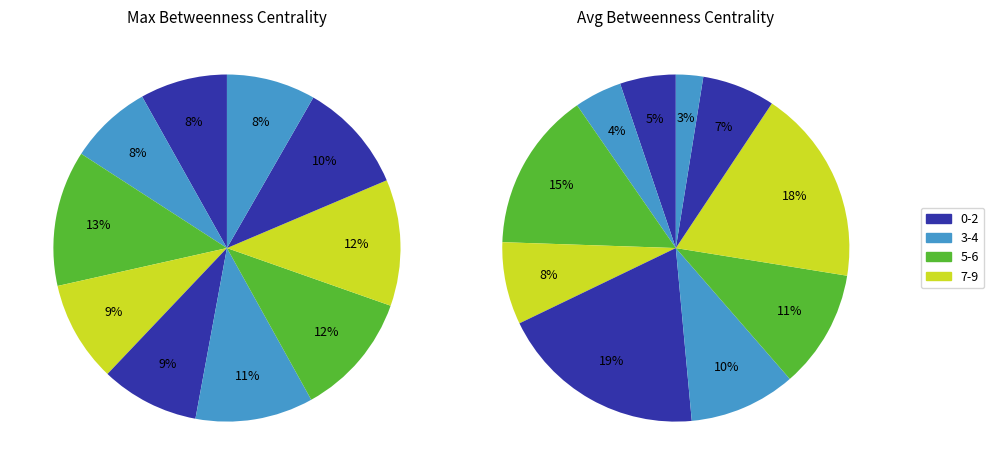

How many segments does this pie chart have?

10